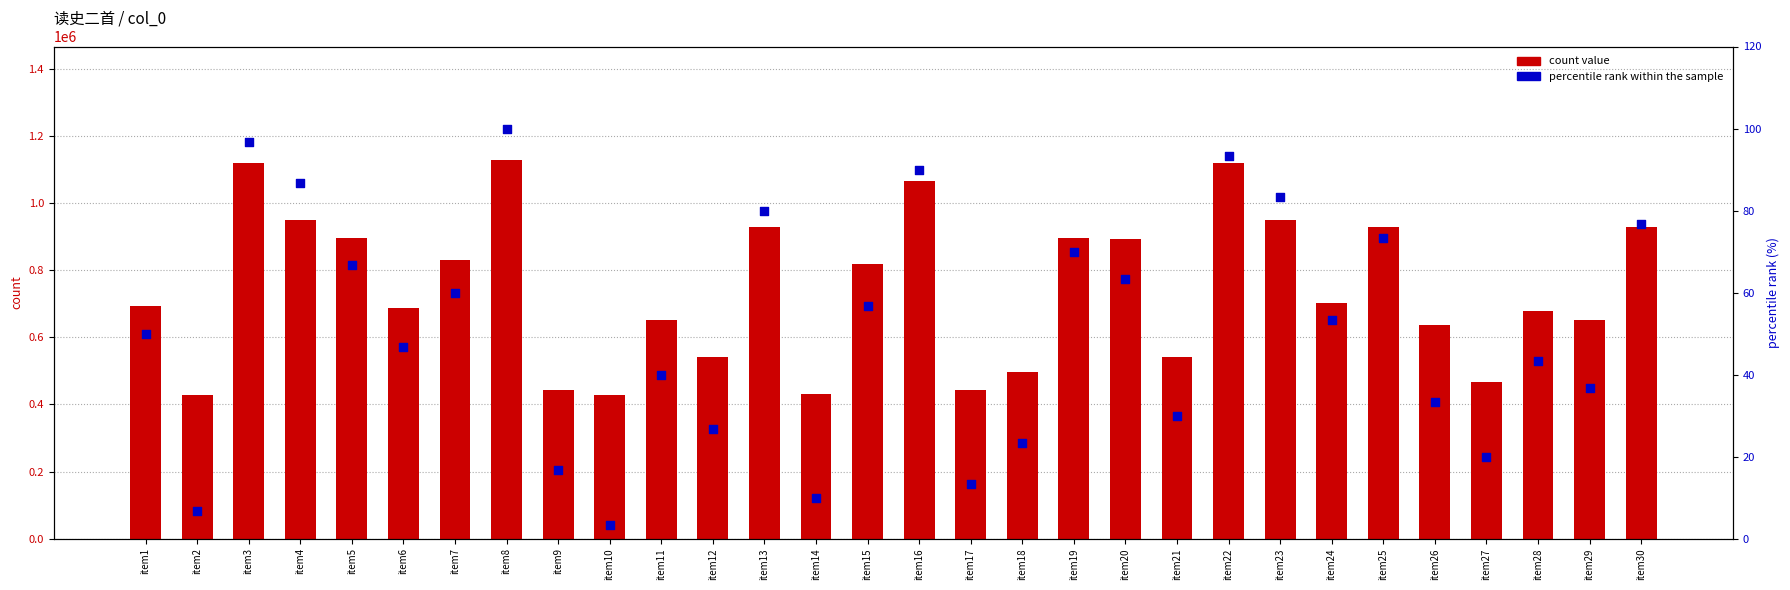

Which series reaches the minimum Y coordinate?

percentile rank within the sample